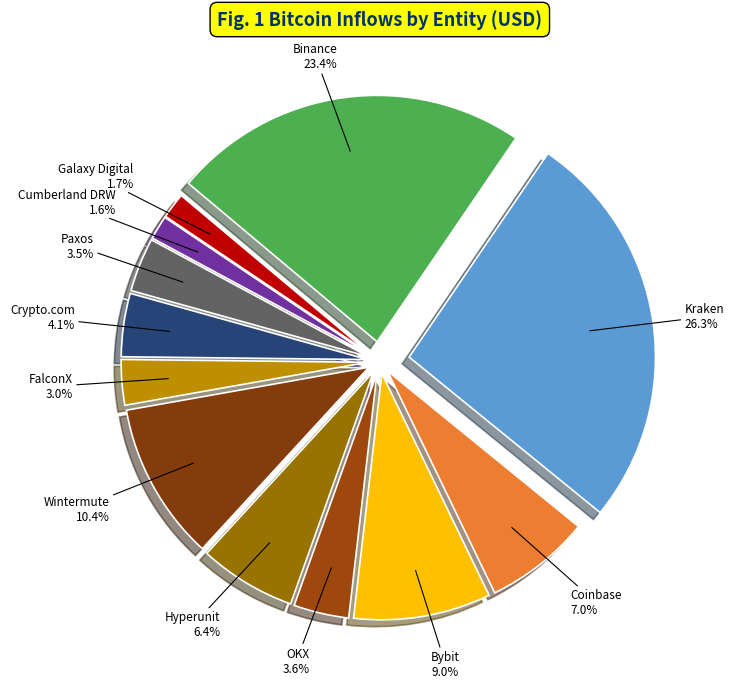

Which has a higher value, Hyperunit or Galaxy Digital?

Hyperunit